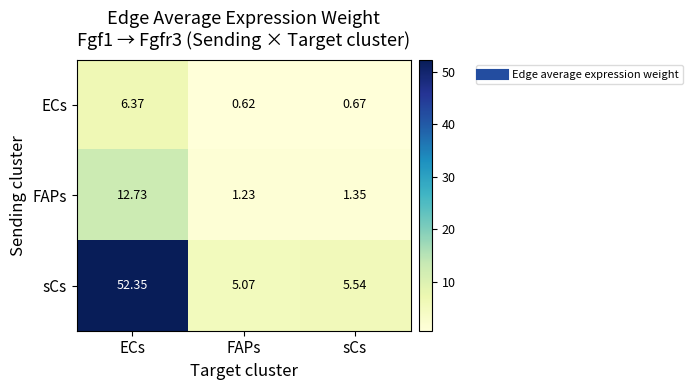

Rank the series at sCs from lowest to highest value.

ECs, FAPs, sCs